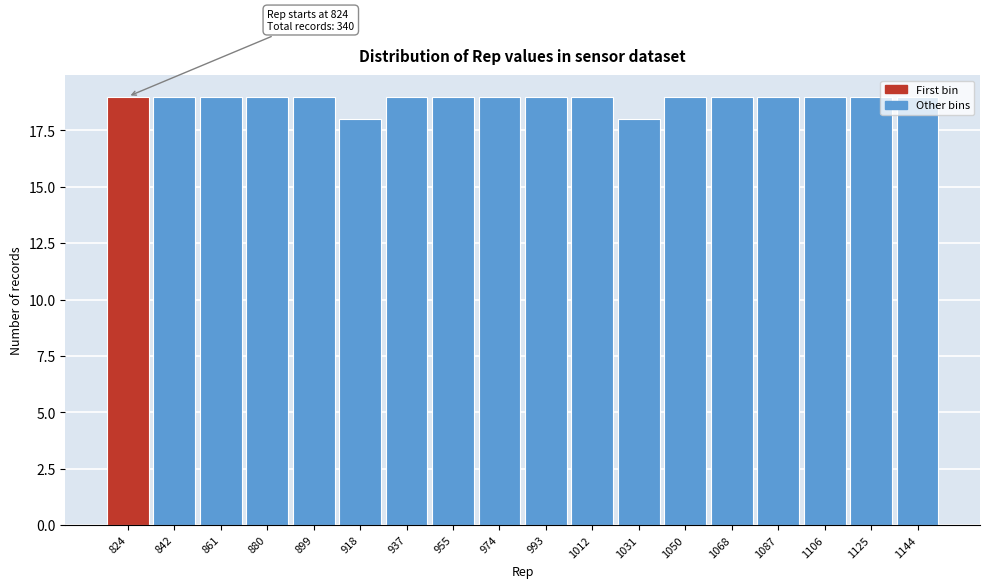

What is the value of the 12th bar from the left?

18